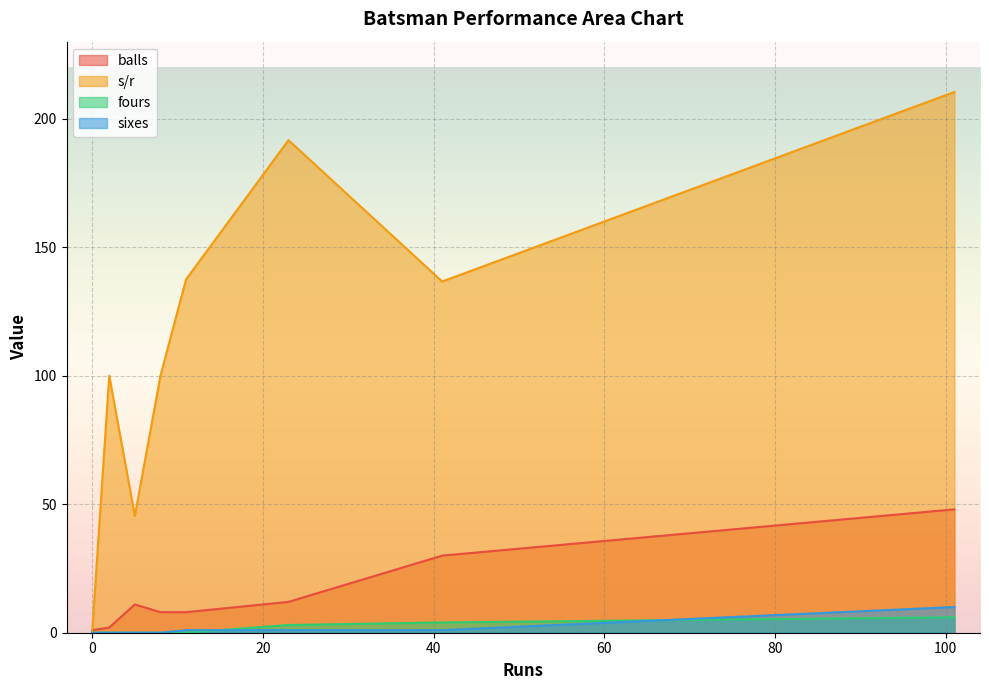

How many positive values does the s/r series have?

7